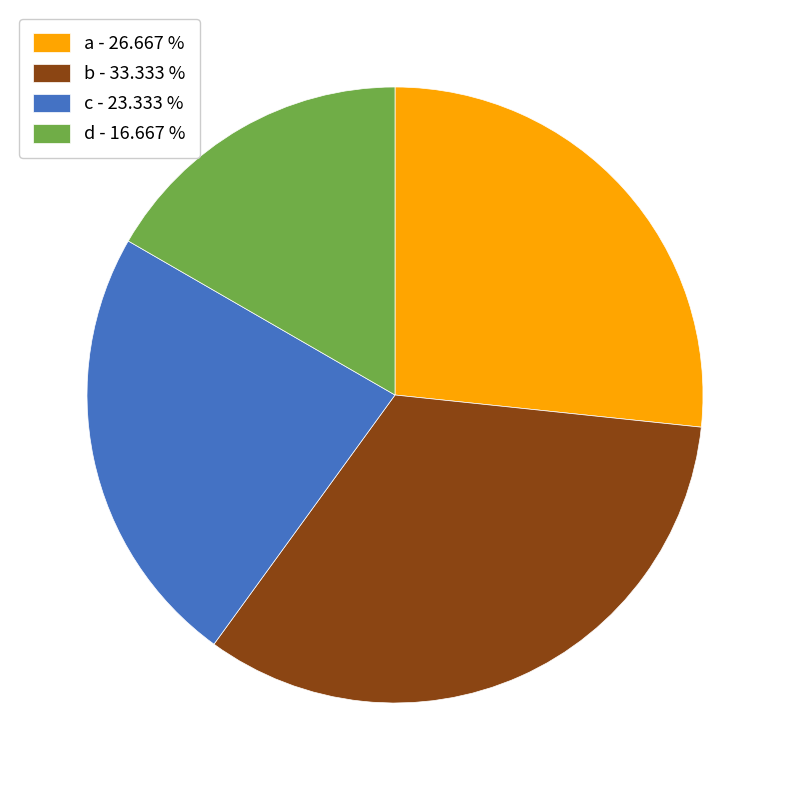

Count the number of slices in the pie.

4